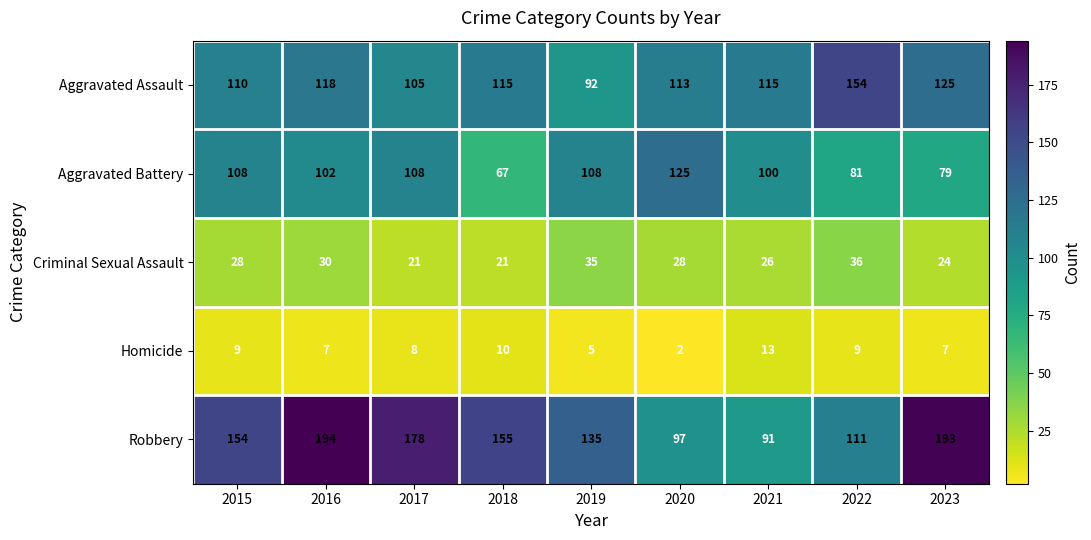

Rank the series by their maximum value, from lowest to highest.

Homicide, Criminal Sexual Assault, Aggravated Battery, Aggravated Assault, Robbery